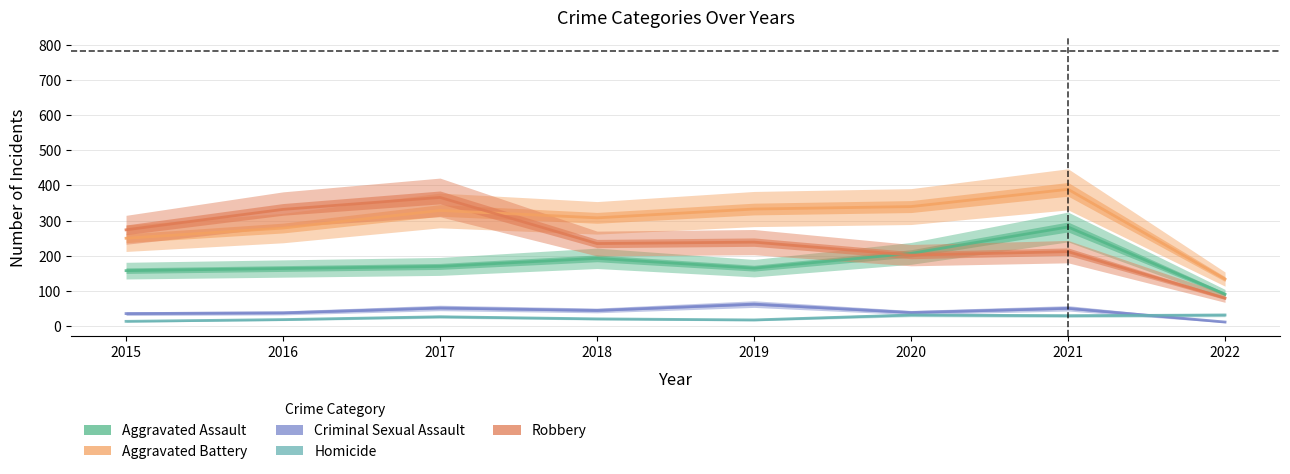

Between 2019 and 2021, which series saw the biggest shift?

Aggravated Assault